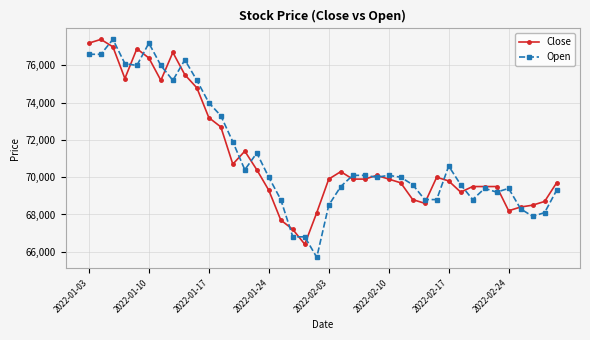

What is the value of the Open point at the 26th from the left?

70100